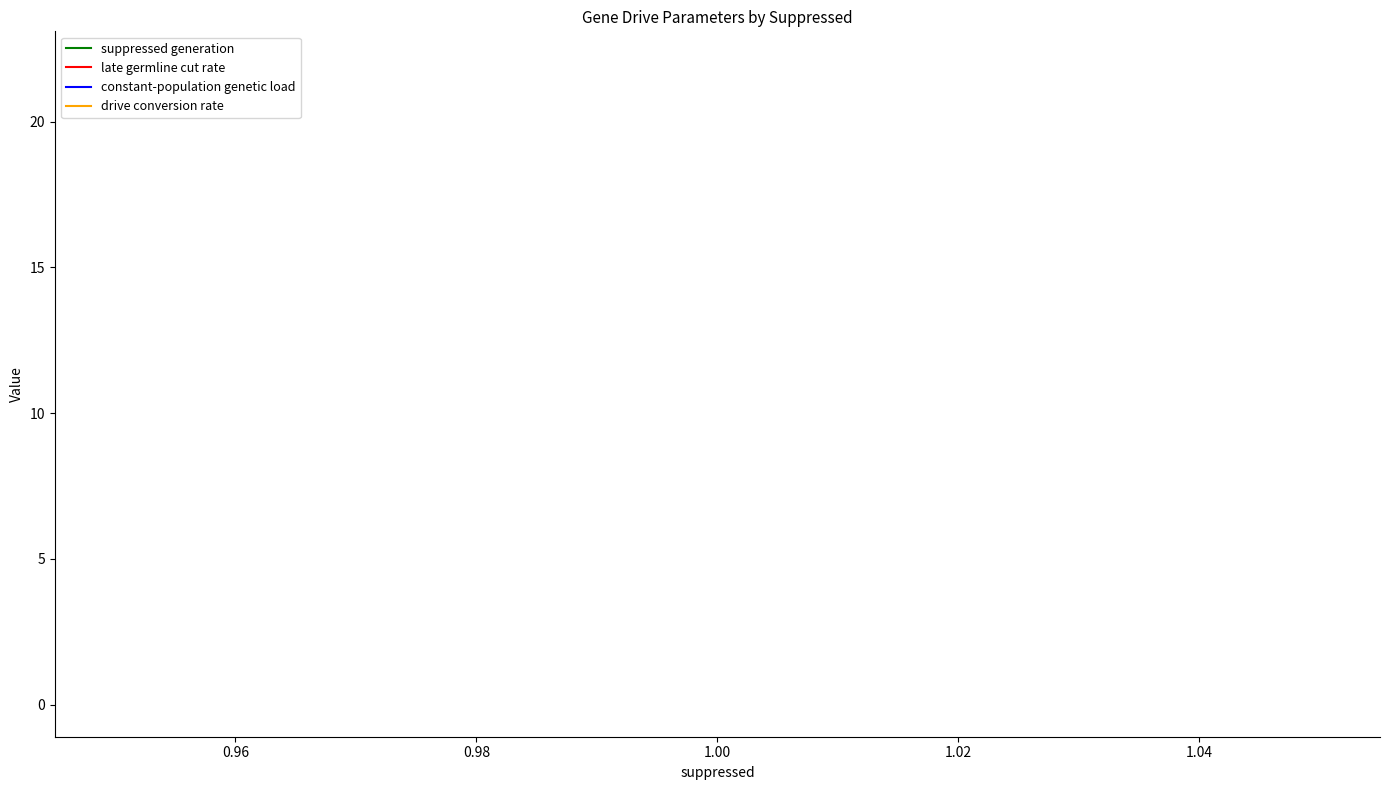

True or false: suppressed generation and drive conversion rate cross at least once.

False